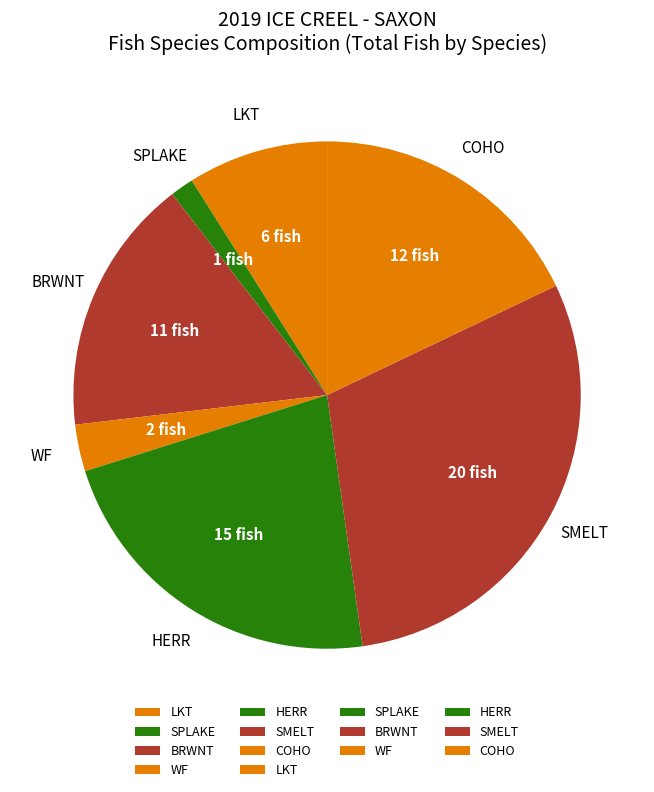

Between COHO and WF, which is larger?

COHO